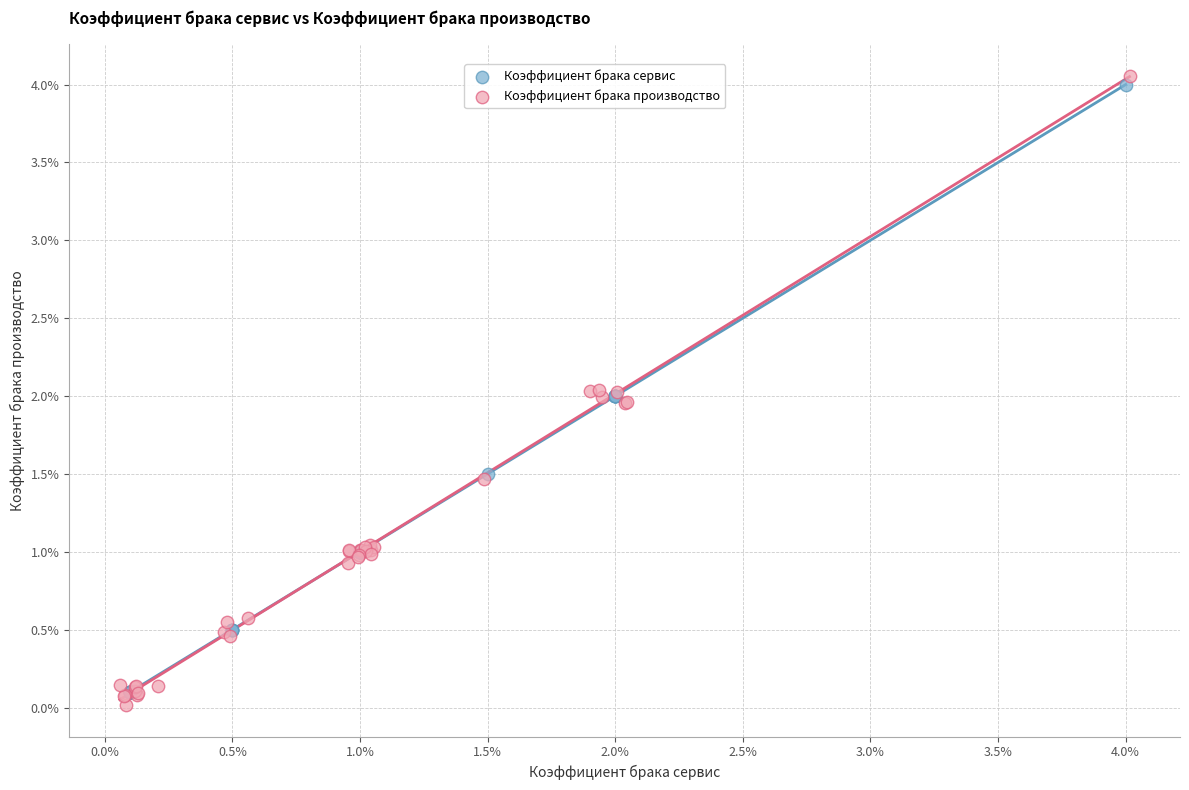

Which series reaches the maximum Y coordinate?

Коэффициент брака производство